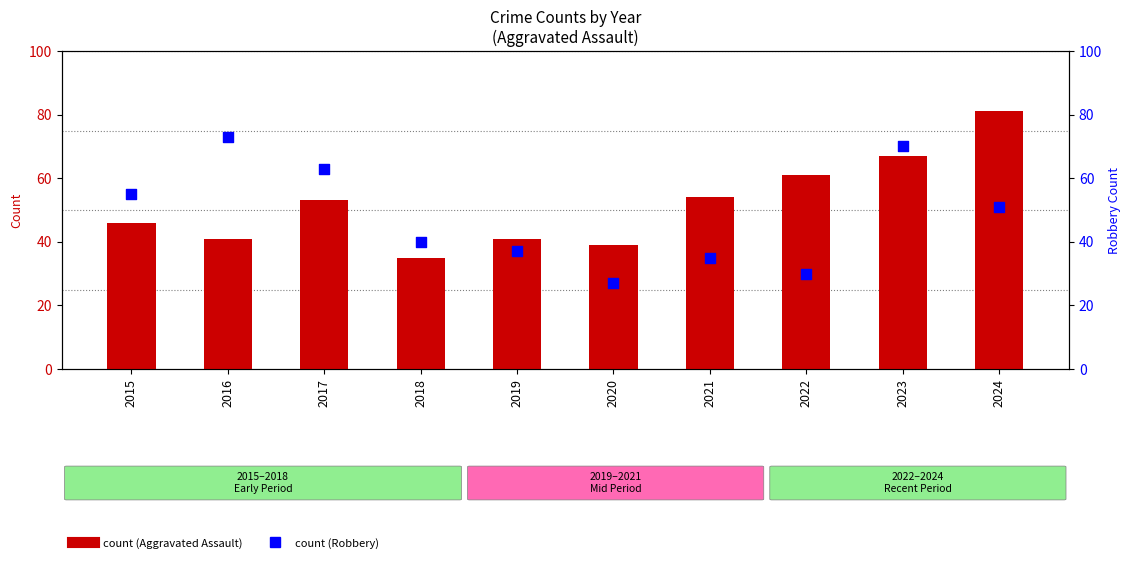

What is the total value across all series at 2020?

66